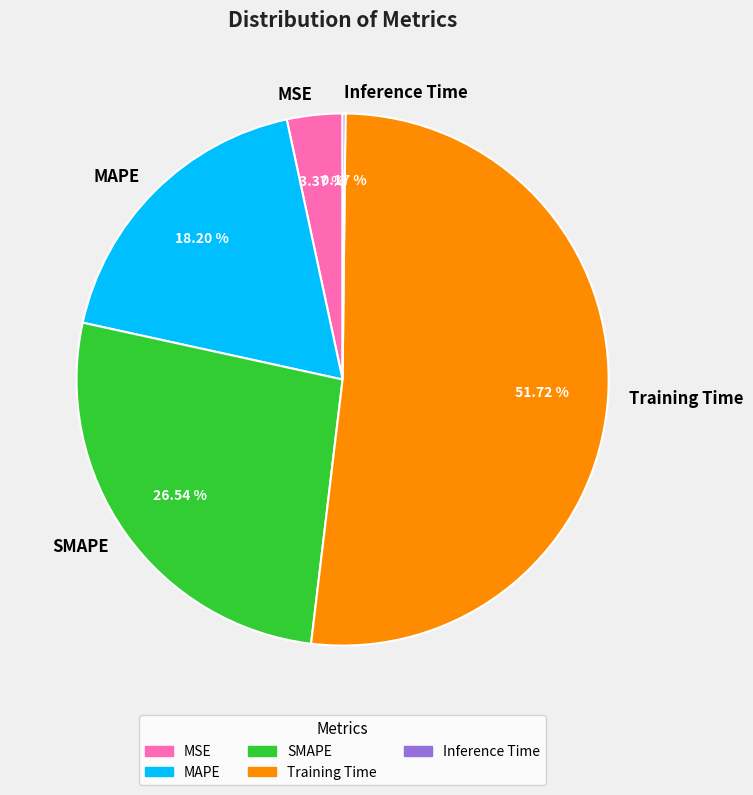

Between MSE and SMAPE, which is larger?

SMAPE